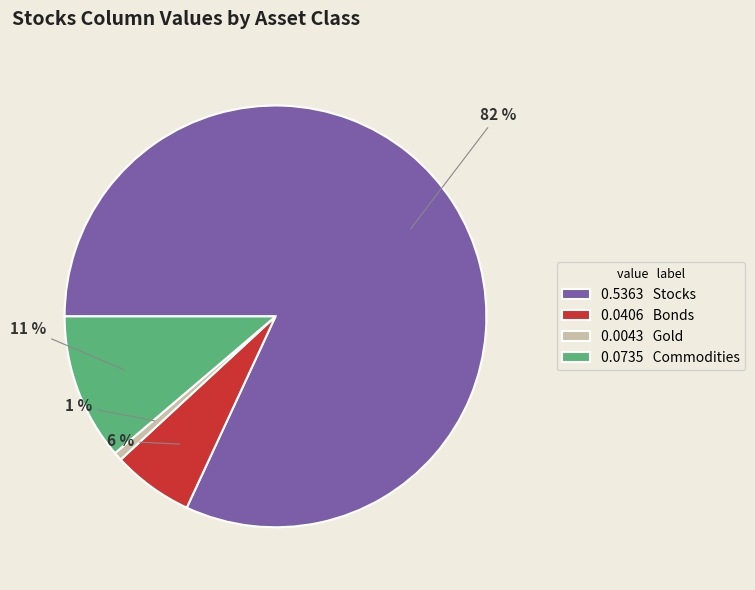

Which has a higher value, 0.0406 Bonds or 0.0735 Commodities?

0.0735 Commodities